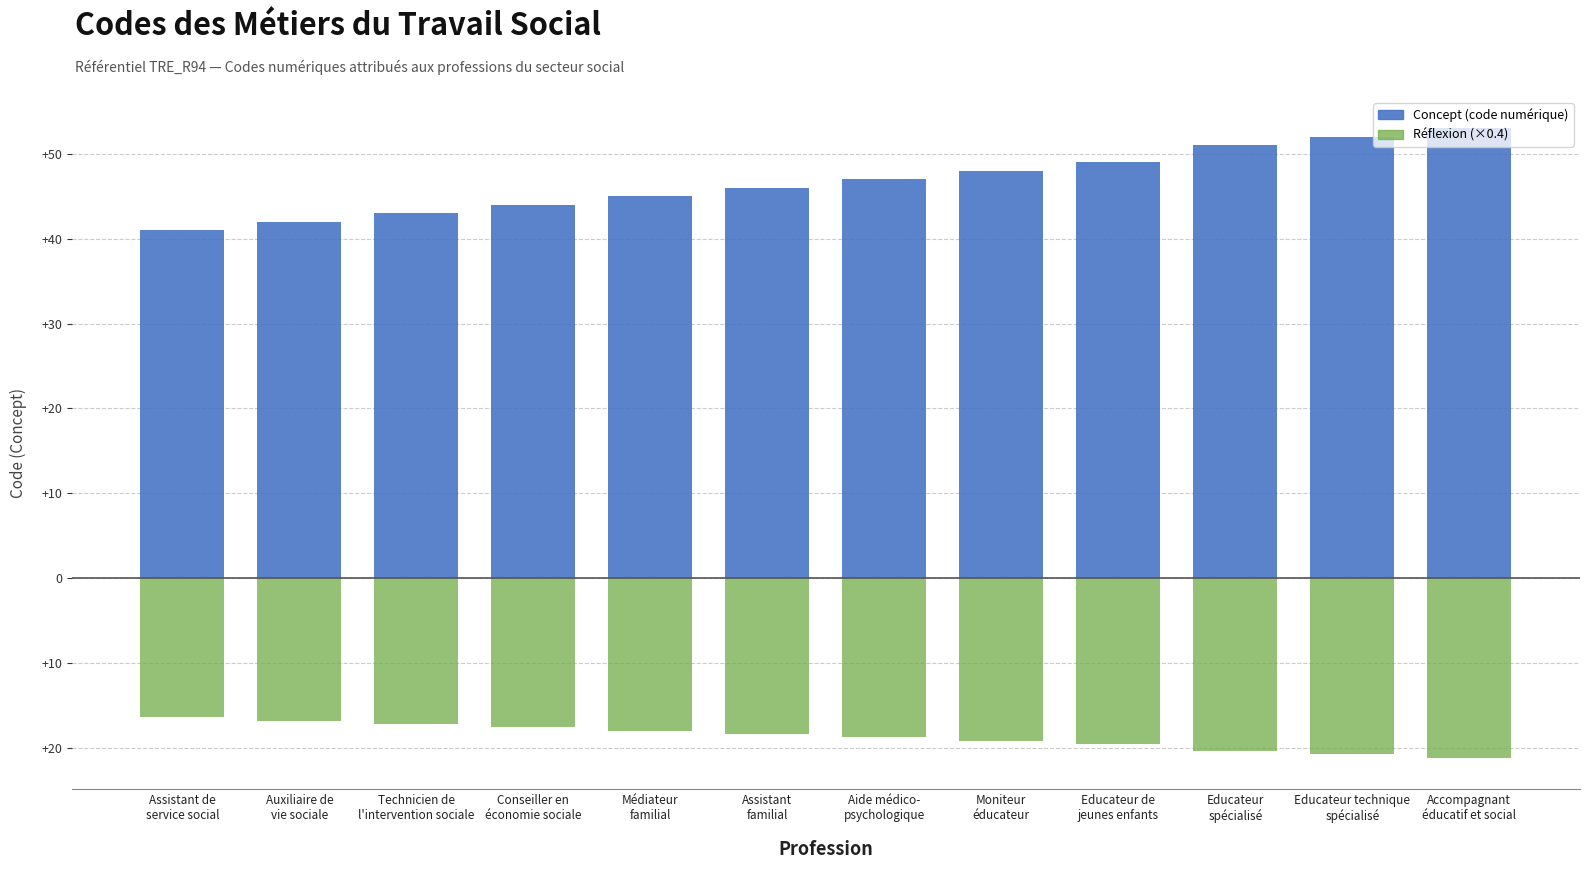

The value of Concept (code numérique) at Médiateur
familial is 45.0. True or false?

True